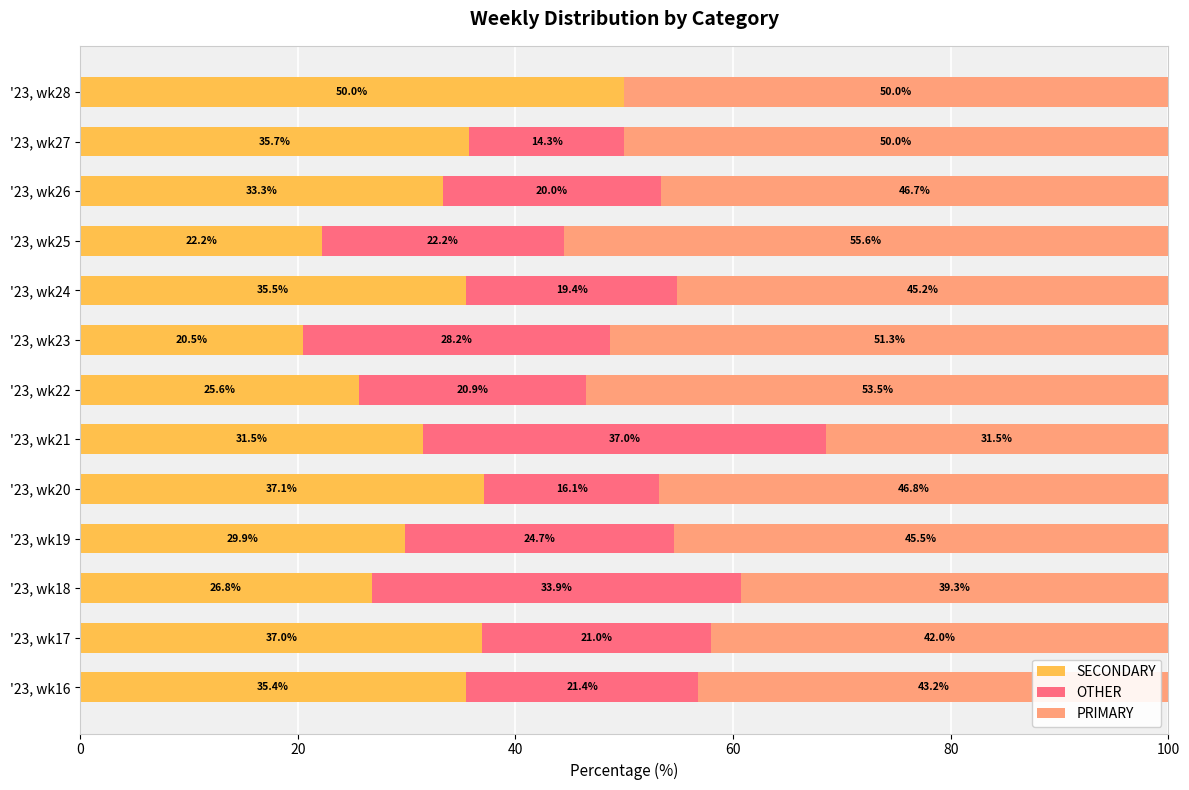

Where is SECONDARY nearest to the value 35?

'23, wk16